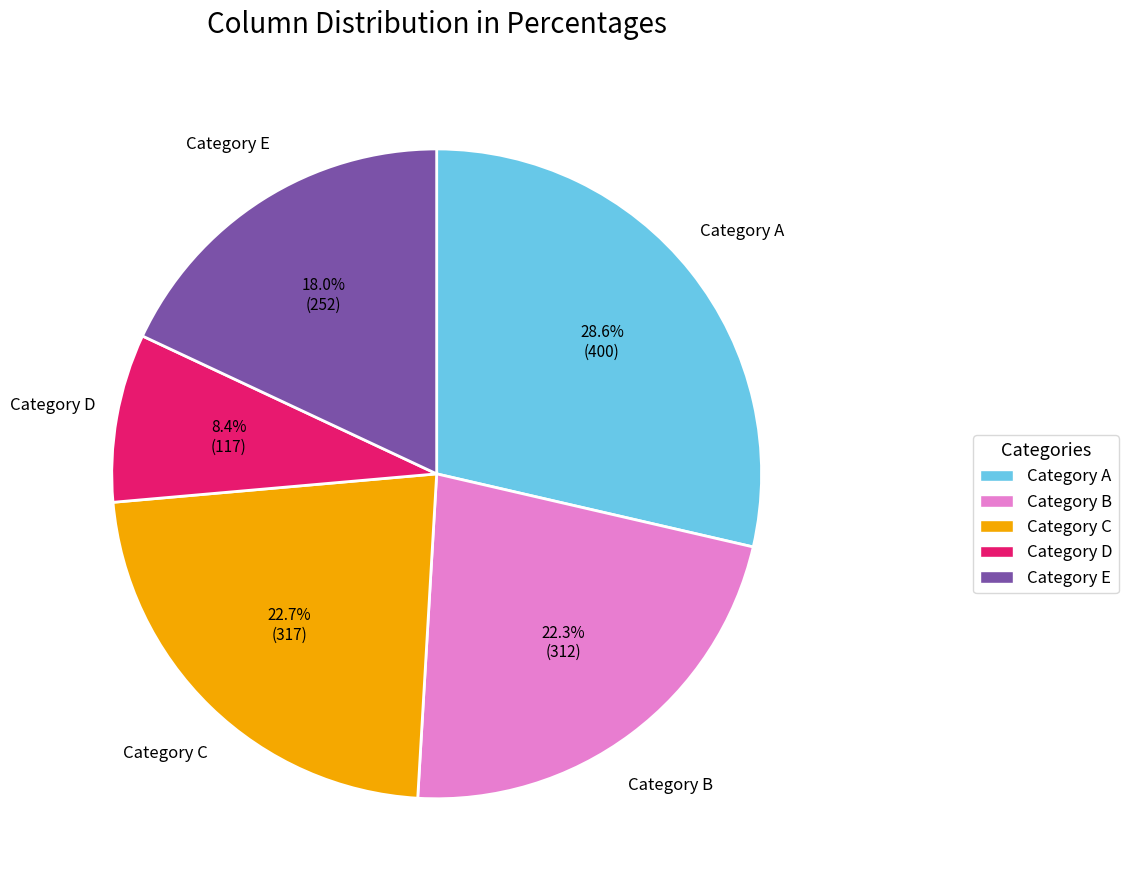

Is there any slice that represents more than half of the pie?

No